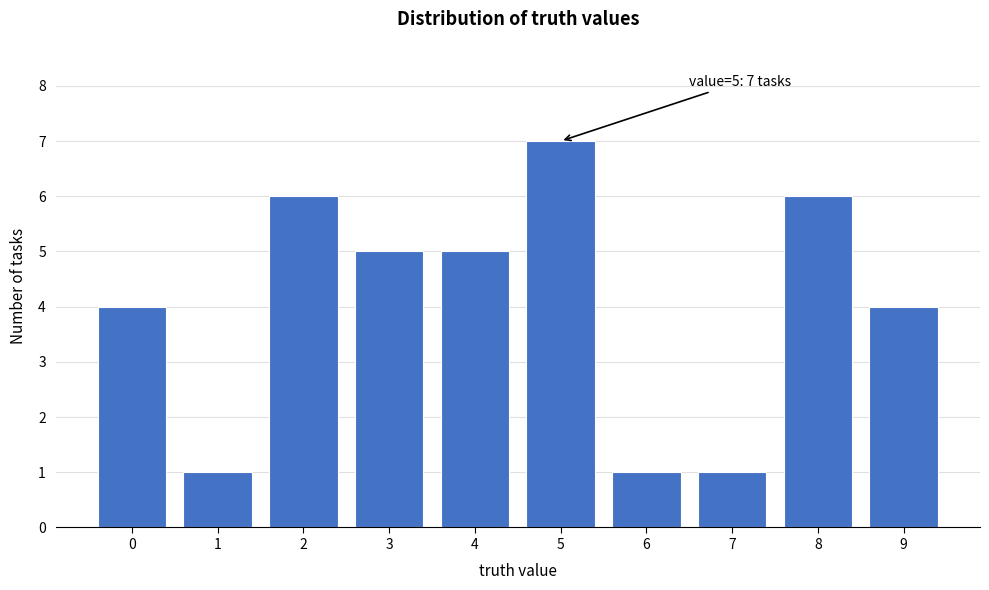

Reading left to right, what are all the values shown in this chart?

0=4	1=1	2=6	3=5	4=5	5=7	6=1	7=1	8=6	9=4